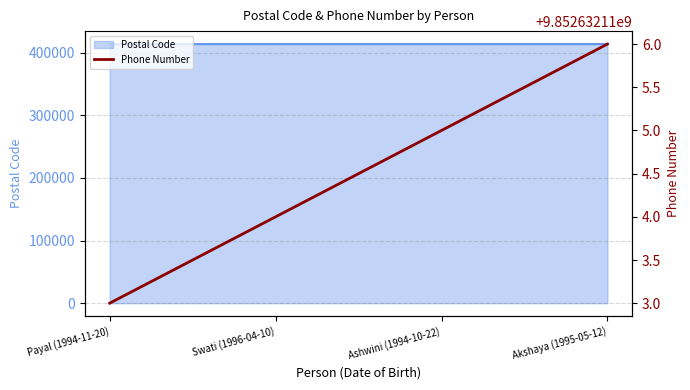

The value of Postal Code at Ashwini (1994-10-22) is 696148. True or false?

False